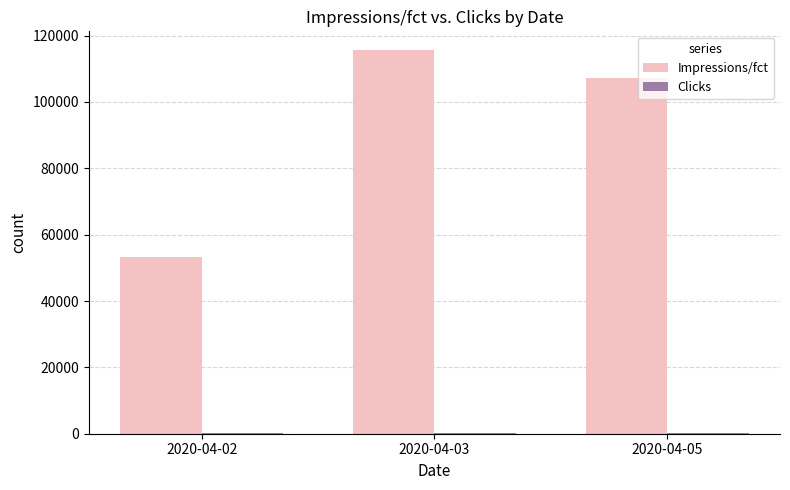

At which category is the sum across all series the highest?

2020-04-03